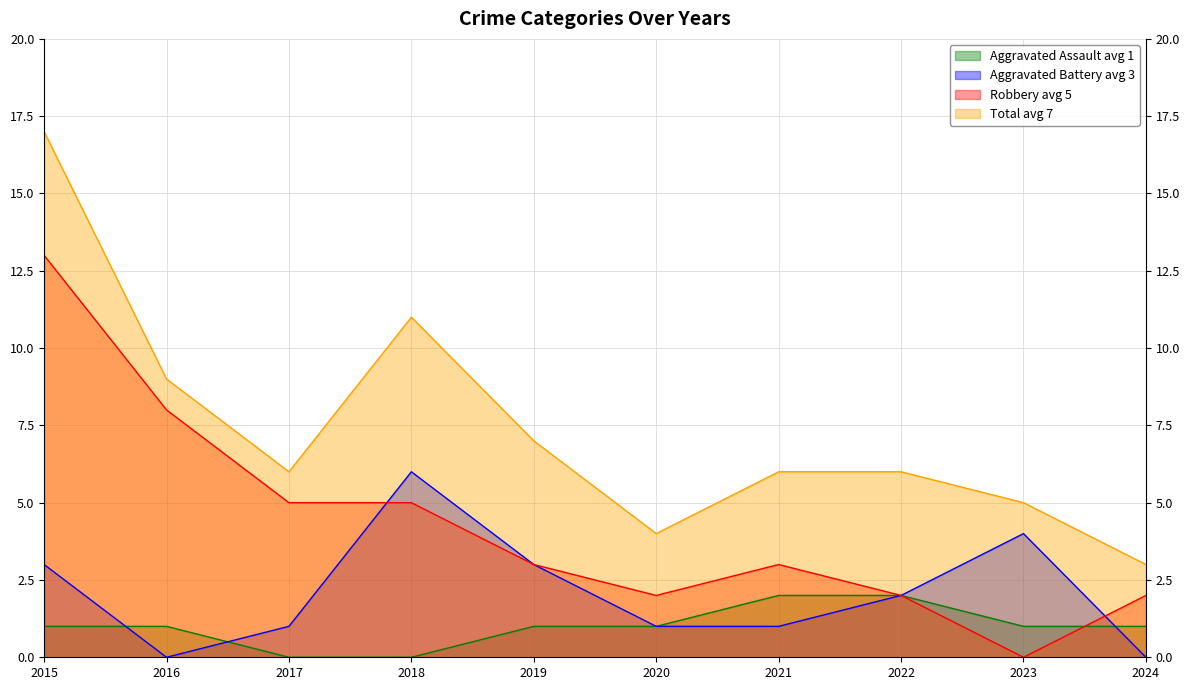

At which label is Aggravated Assault closest to 1?

2015